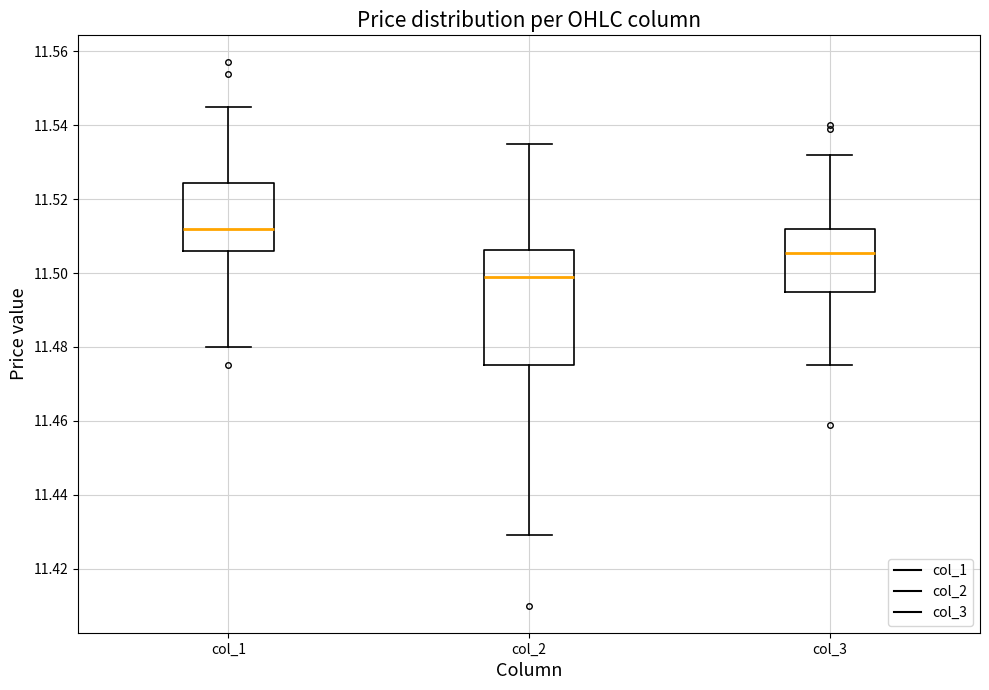

Reading left to right, transcribe this box plot: for each box, give where its median line is, the range the box spans, and where its two whiskers end, as read against the y-axis. The values are not printed on the chart, so give them approximately, as read against the axis.

col_1: median 11.512, box 11.506 to 11.524, whiskers 11.480 to 11.546
col_2: median 11.500, box 11.476 to 11.506, whiskers 11.430 to 11.536
col_3: median 11.506, box 11.494 to 11.512, whiskers 11.476 to 11.532